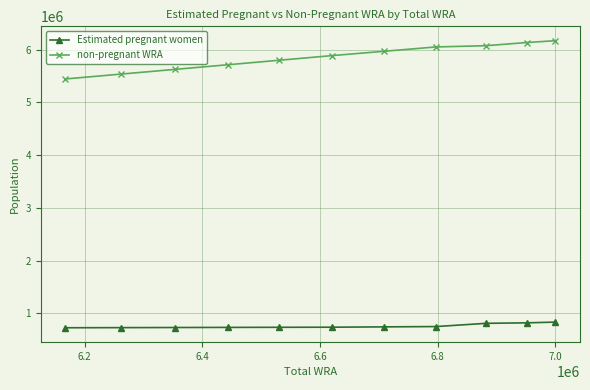

Rank the series by their average value, from highest to lowest.

non-pregnant WRA, Estimated pregnant women